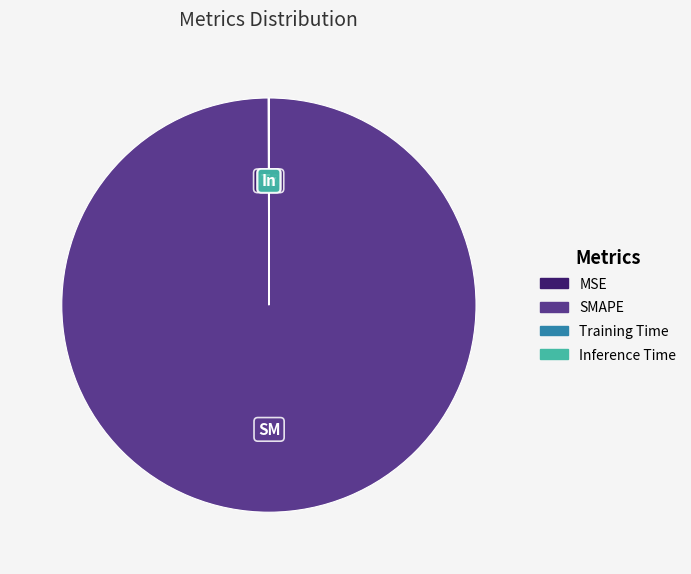

Is it true that SMAPE is 100% of the pie?

True